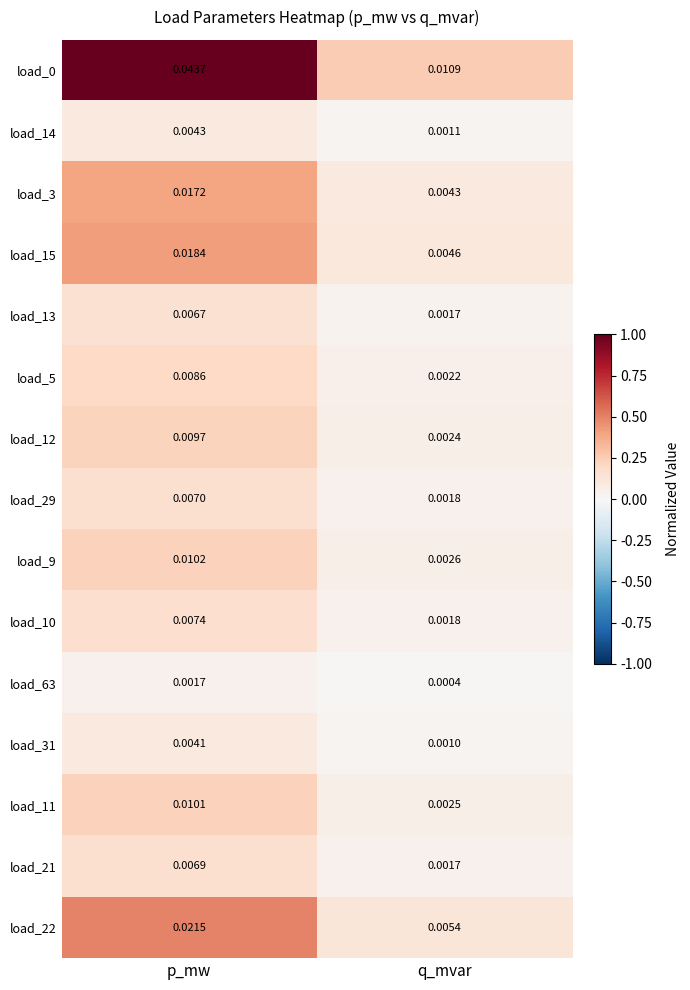

At which label does load_0 reach its peak?

p_mw